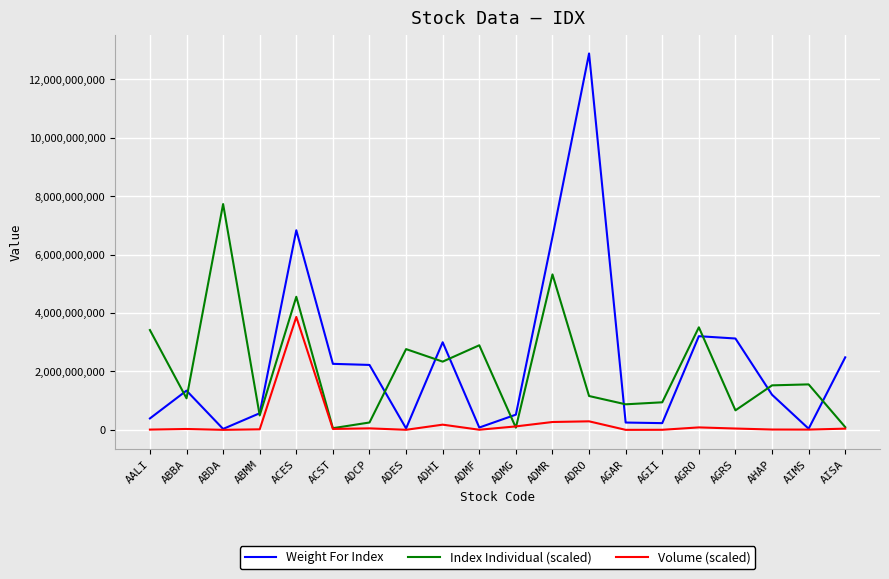

The value of Weight For Index at ACST is 1281298088.6. True or false?

False